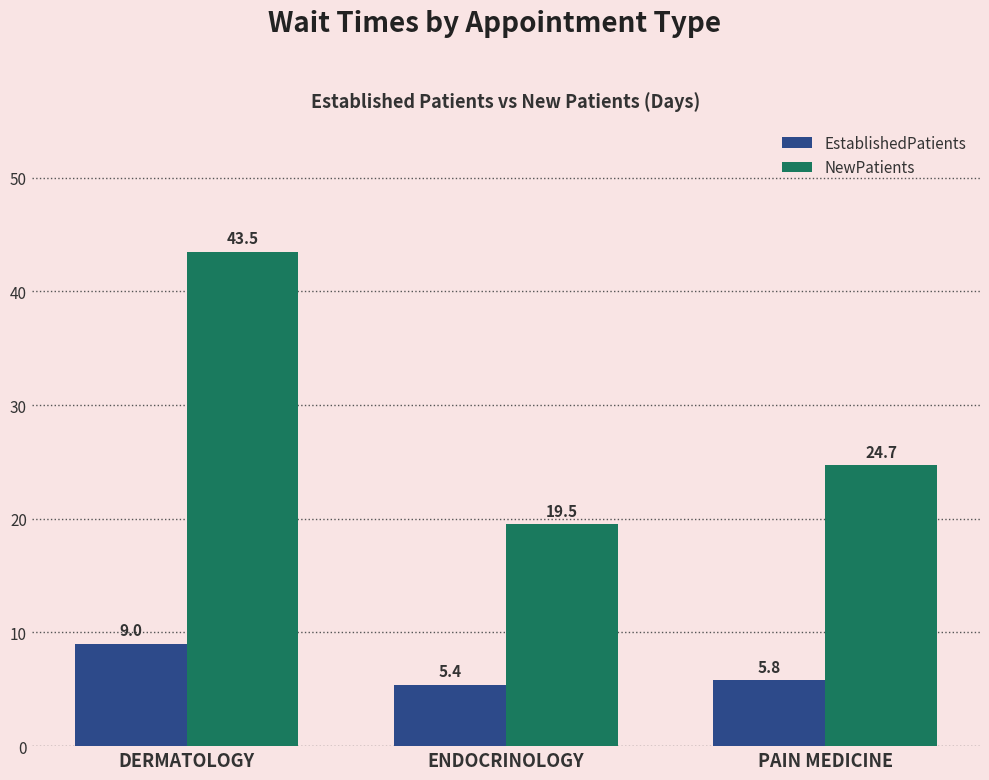

List the labels in order of NewPatients value, largest first.

DERMATOLOGY, PAIN MEDICINE, ENDOCRINOLOGY